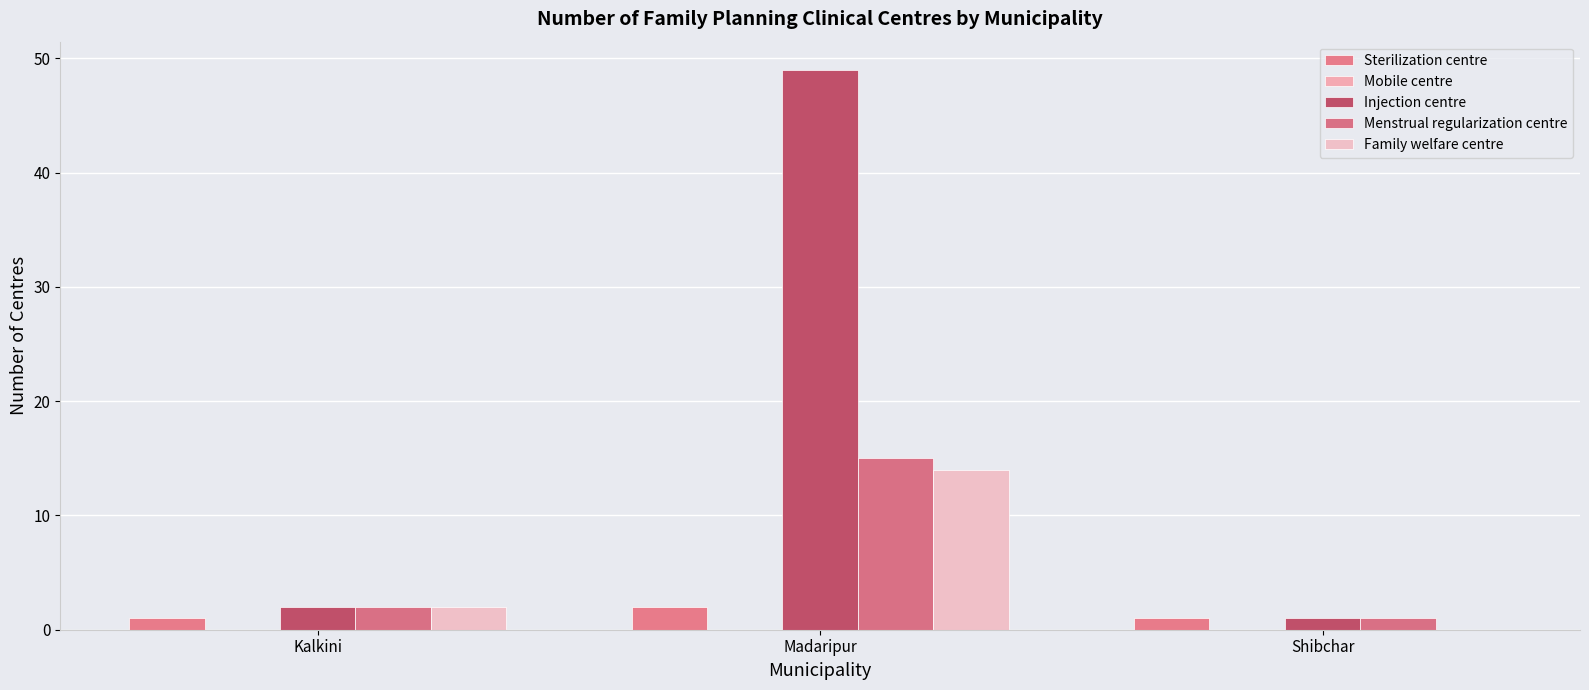

How many groups of bars are there?

3